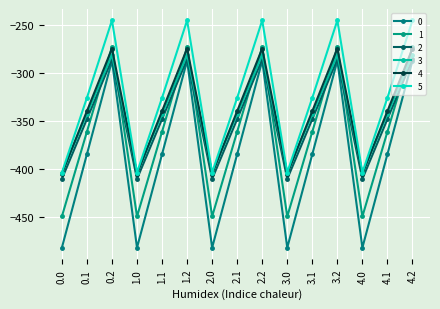

Is the value of 0 at 0.0 greater than the value of 2 at 2.2?

No